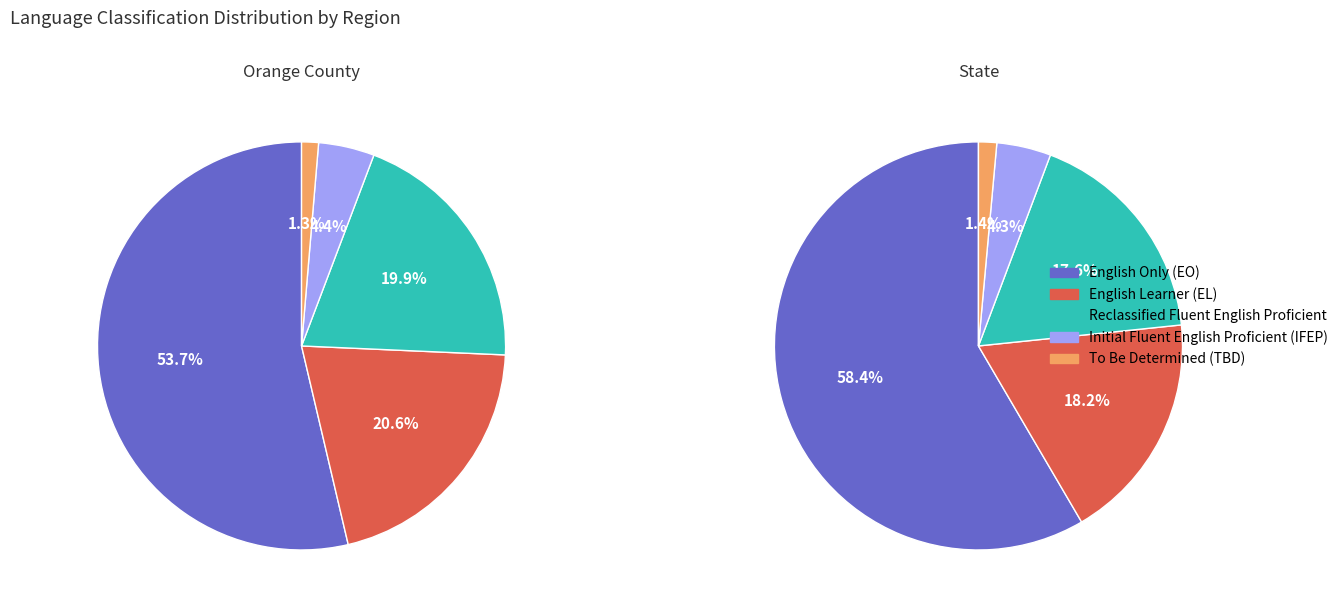

Rank the series by their maximum value, from lowest to highest.

To Be Determined (TBD), Initial Fluent English Proficient (IFEP), Reclassified Fluent English Proficient, English Learner (EL), English Only (EO)